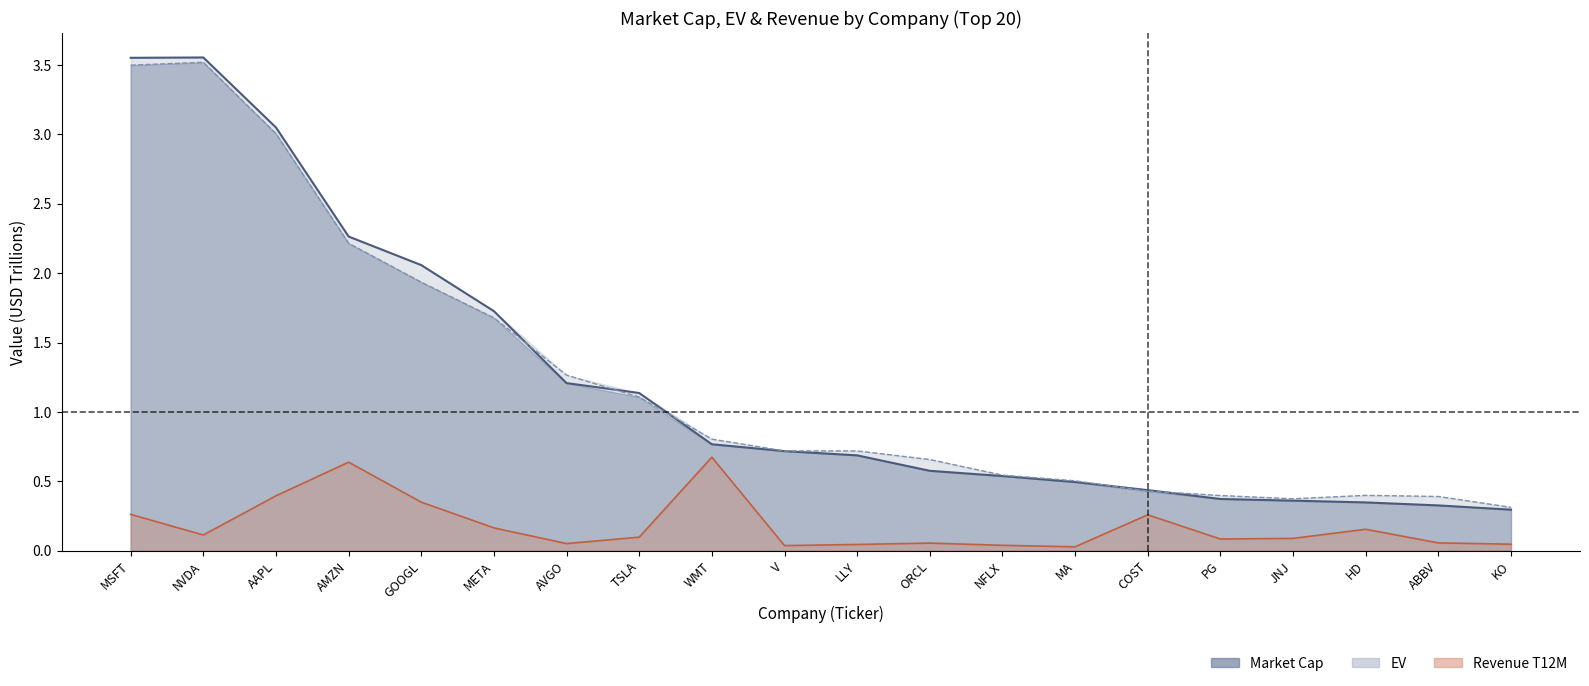

What is the total value across all series at KO?

0.7